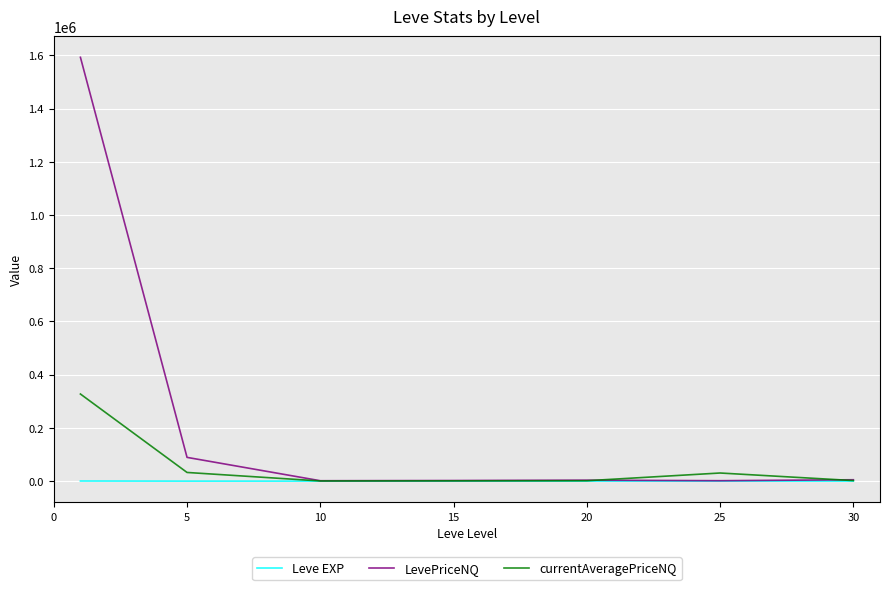

List the series in order of their overall mean, highest first.

LevePriceNQ, currentAveragePriceNQ, Leve EXP